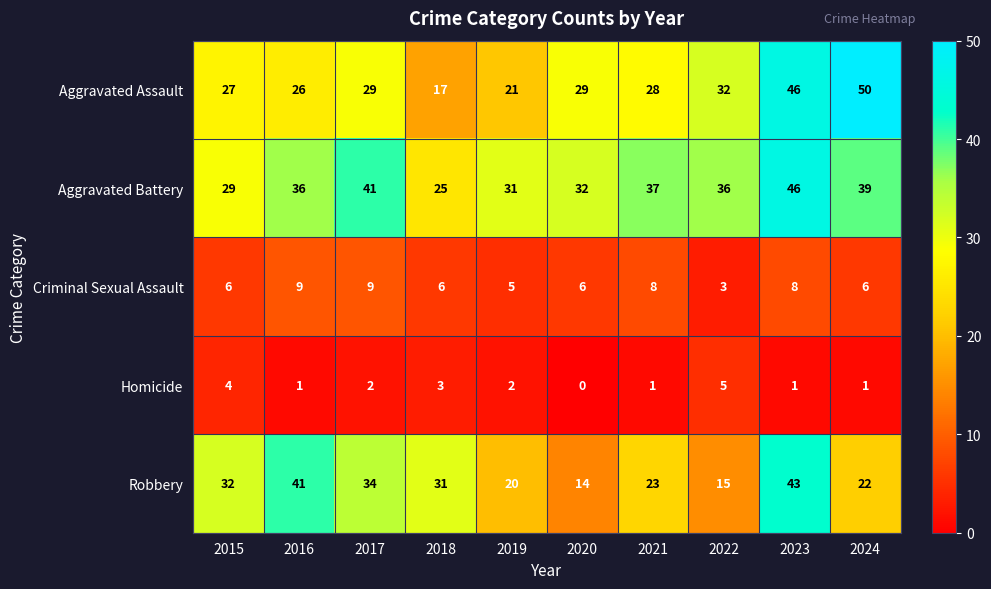

At how many categories does at least one series exceed 45?

2